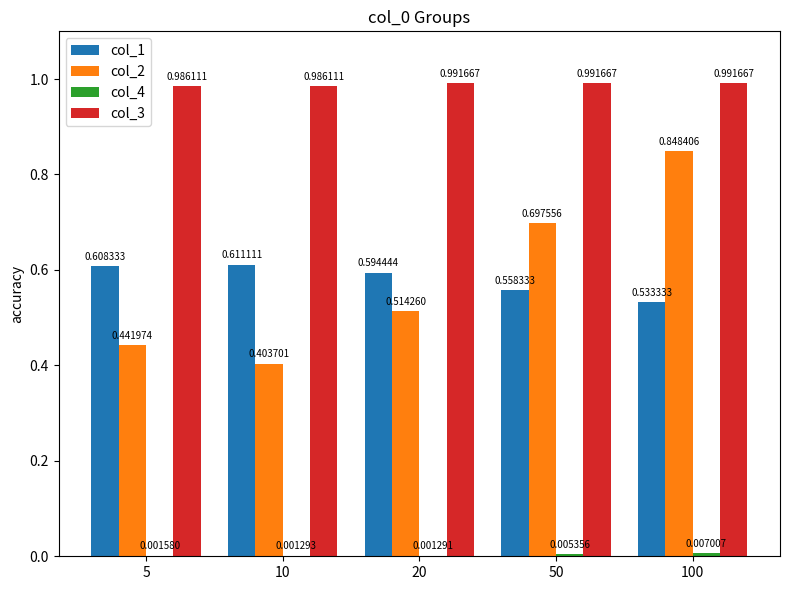

At which category is the sum across all series the highest?

100